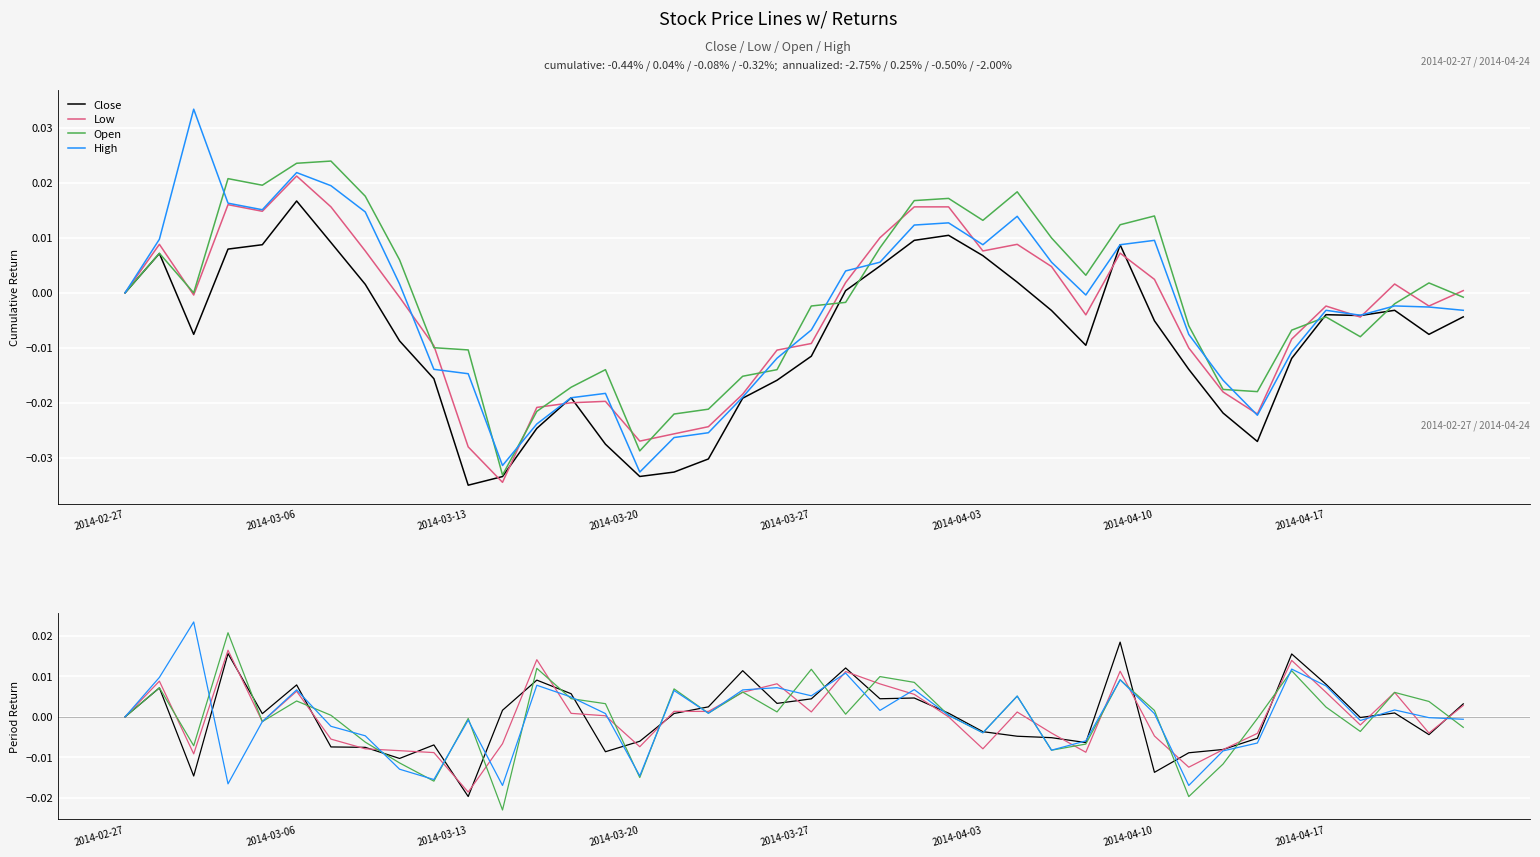

Is the value of Open at 37 greater than the value of Close at 33?

Yes